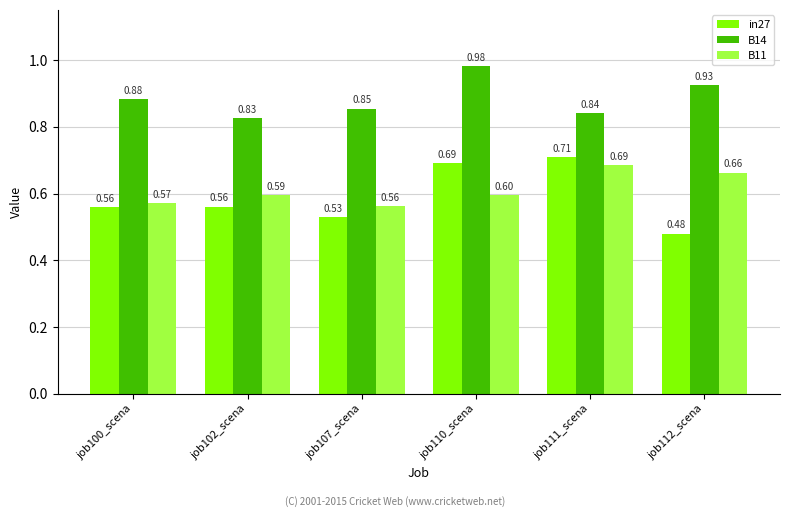

True or false: B11 has a value of 0.6 at job102_scena.

True